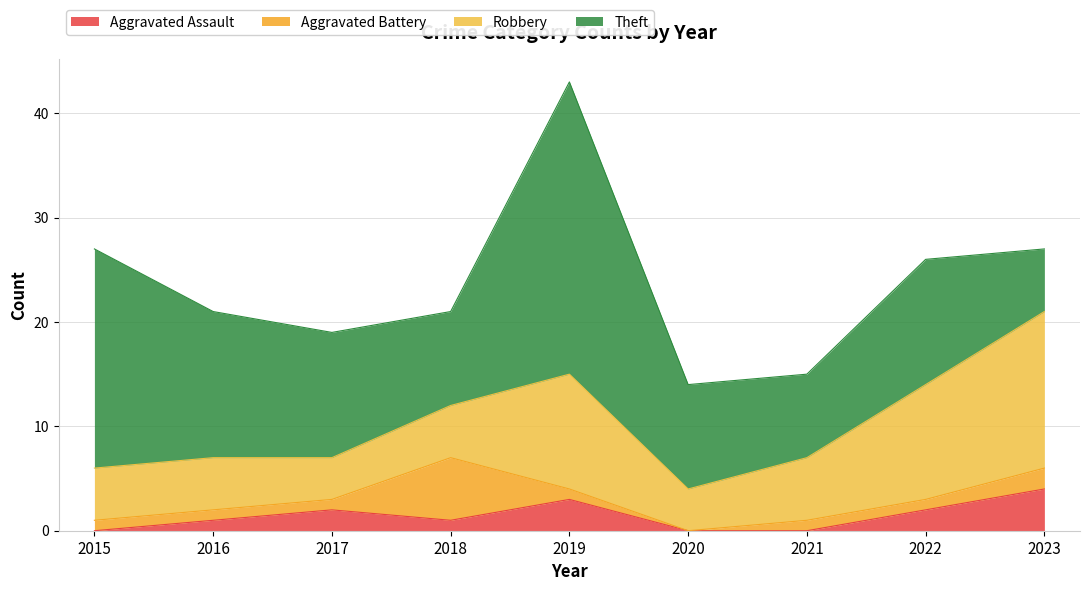

Is the value of Theft at 2016 greater than the value of Robbery at 2021?

Yes